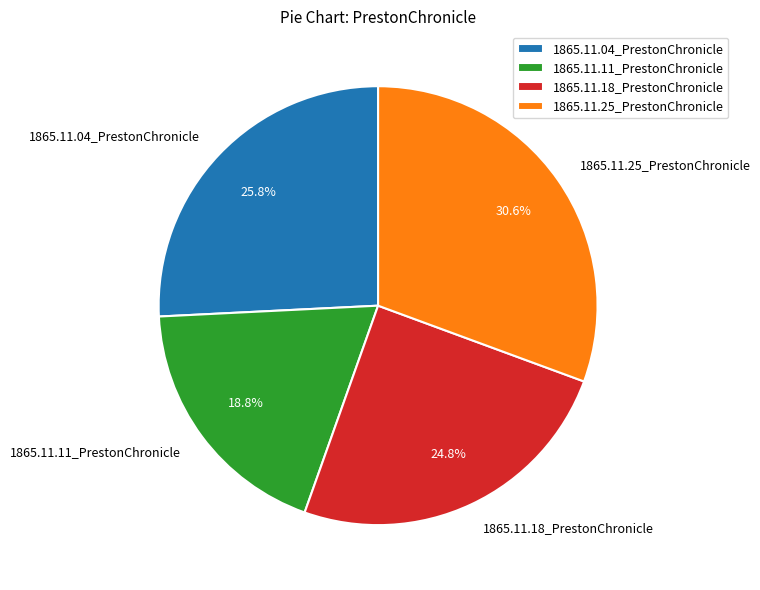

Which category has the biggest portion of the pie?

1865.11.25_PrestonChronicle